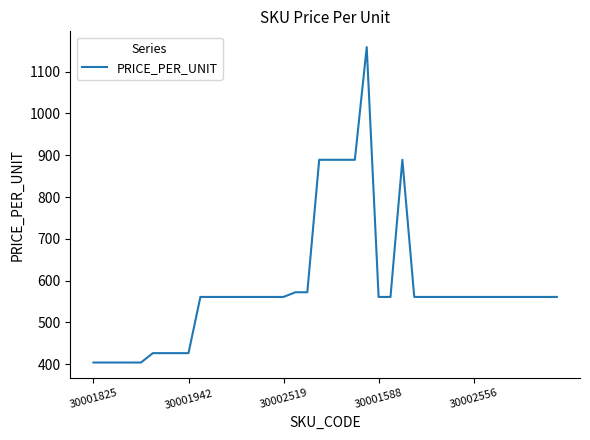

How many lines are shown in the chart?

1